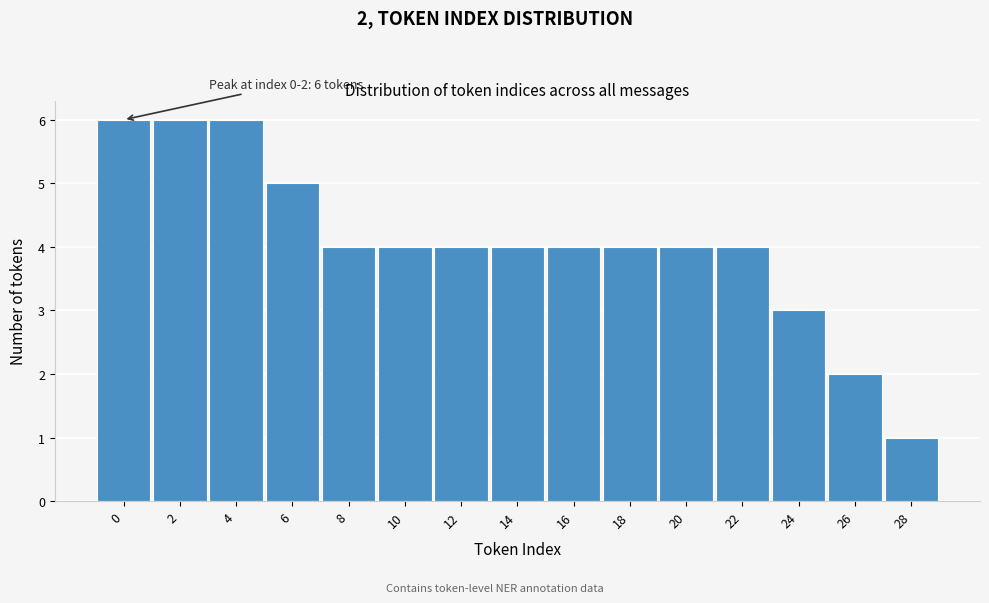

Reading left to right, list all the values displayed in this chart.

0=6	2=6	4=6	6=5	8=4	10=4	12=4	14=4	16=4	18=4	20=4	22=4	24=3	26=2	28=1